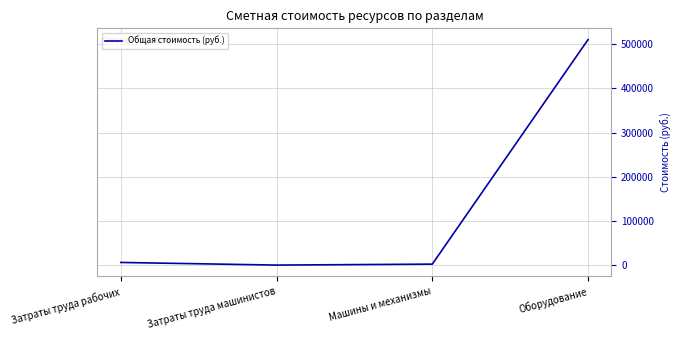

True or false: the data shows 711979.0 at Оборудование.

False